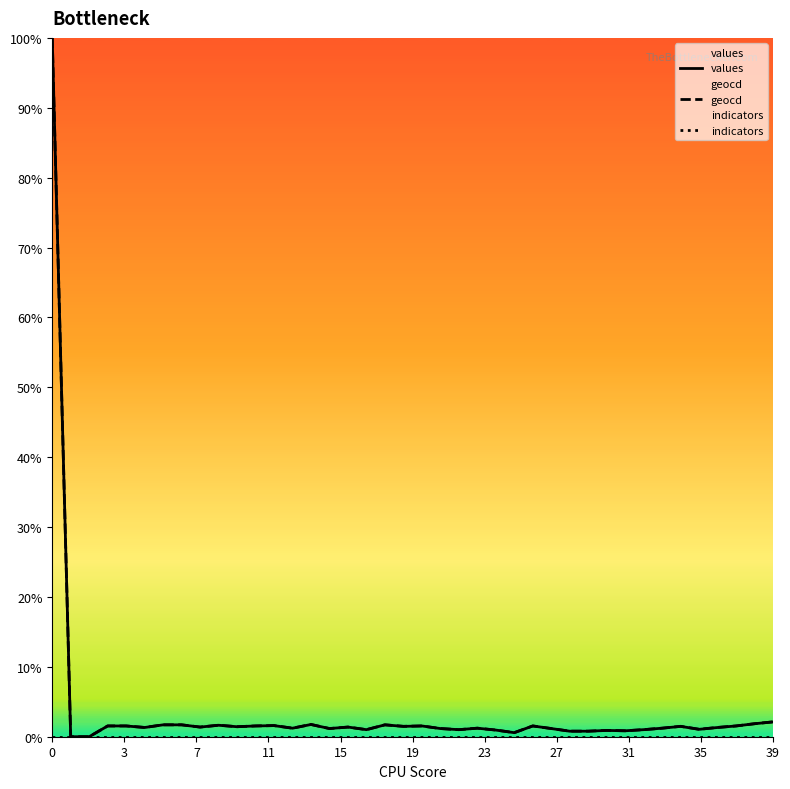

What is the difference between the geocd values at 24 and 18?

0.7